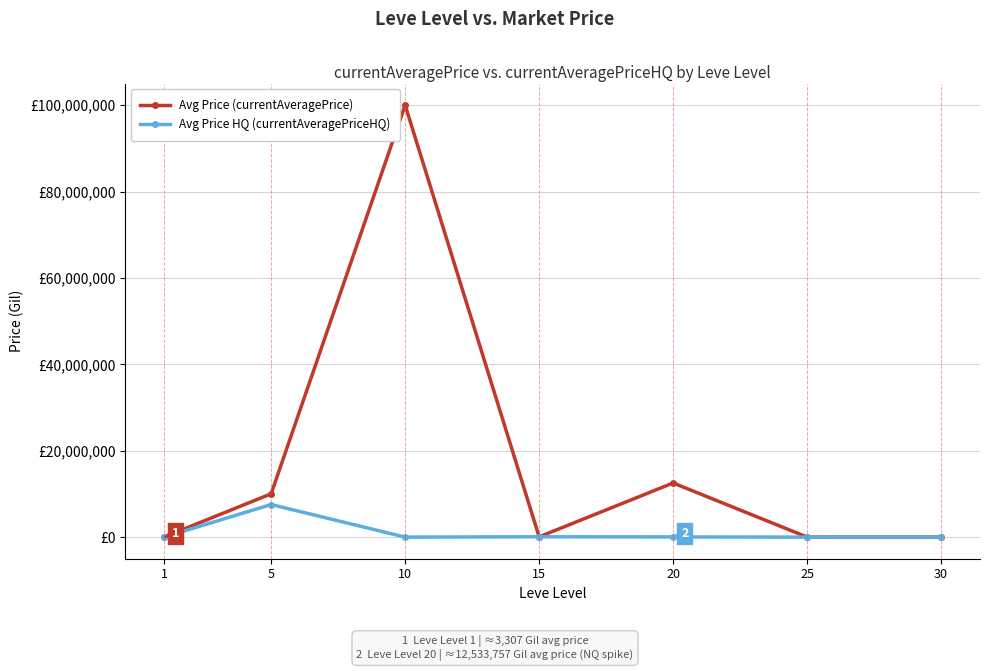

Which series has the largest total across all categories?

Avg Price (currentAveragePrice)